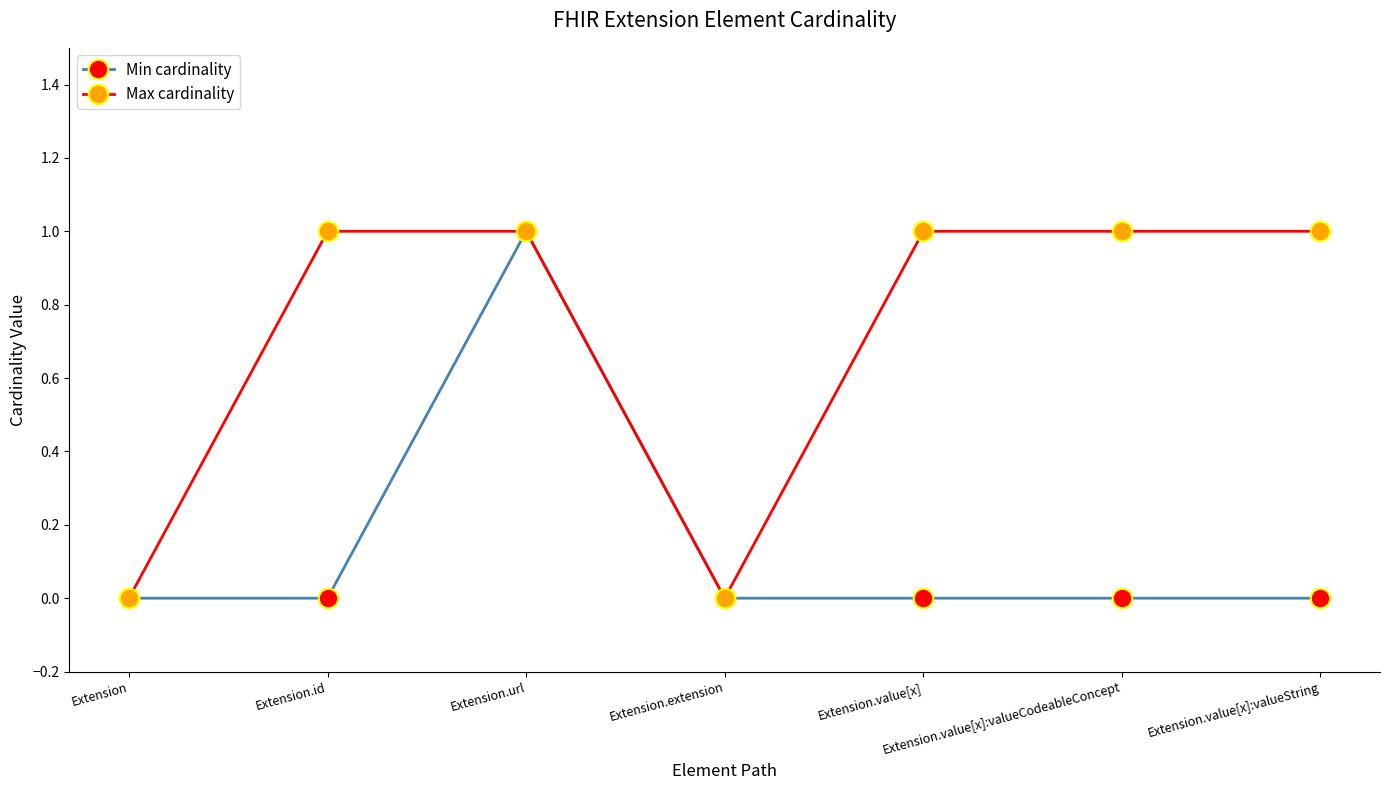

At which label does Min cardinality reach its peak?

Extension.url